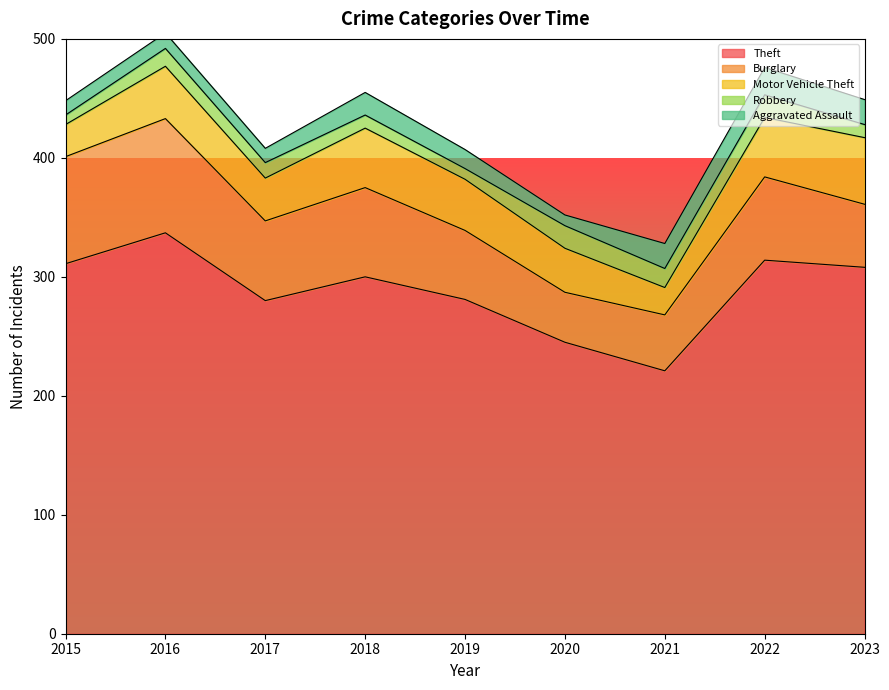

Reading right to left, transcribe all the data shown in this chart.

Theft: 308	314	221	245	281	300	280	337	311
Burglary: 53	70	47	42	58	75	67	96	90
Motor Vehicle Theft: 56	50	23	37	43	50	36	44	27
Robbery: 11	19	16	19	9	11	13	15	8
Aggravated Assault: 21	23	21	9	16	19	12	13	12